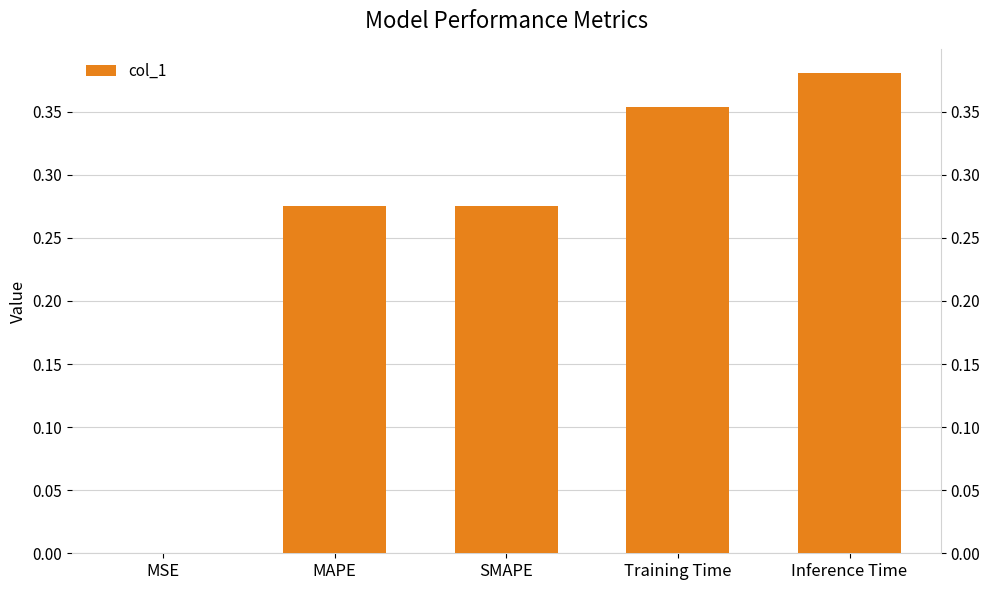

True or false: the data shows 0.4 at Inference Time.

True